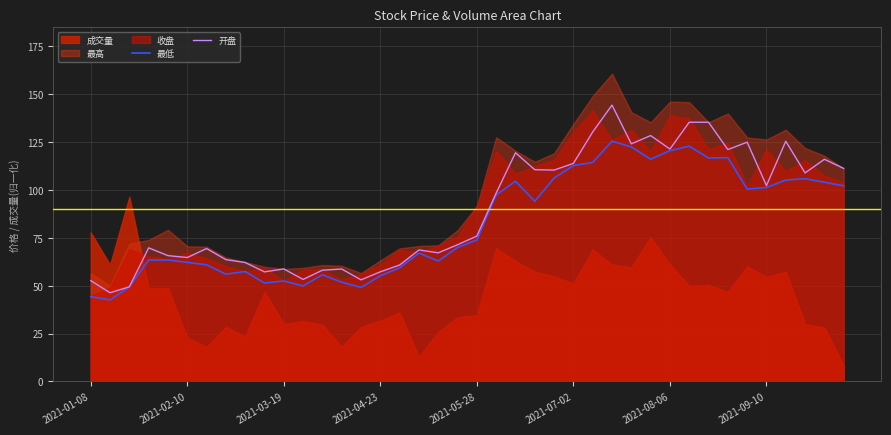

Count the number of categories in the chart.

40